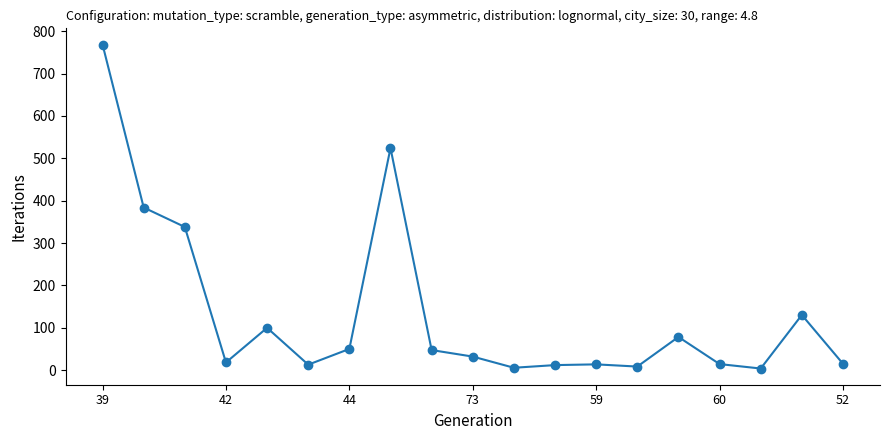

How many points are lower than both their immediate neighbors (excluding endpoints)?

5